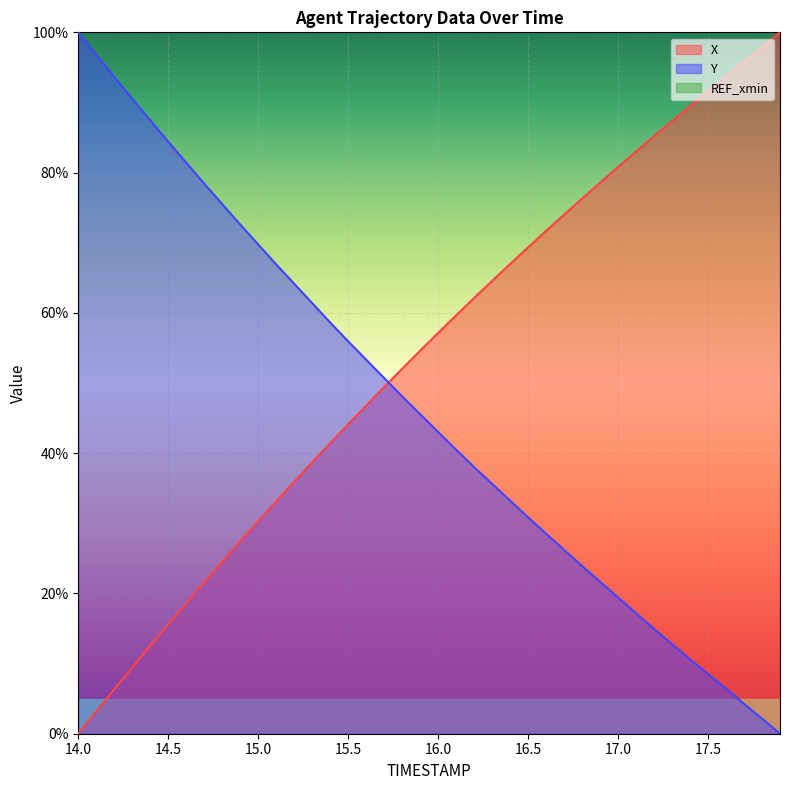

The value of Y at 16.1 is 40.5. True or false?

True